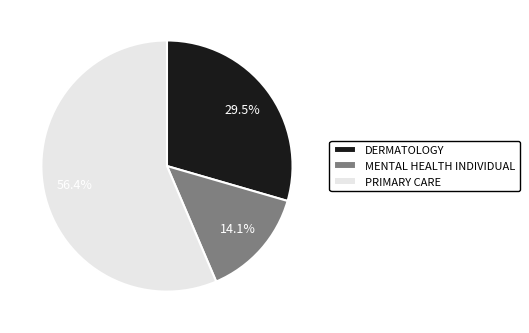

Count the number of slices in the pie.

3